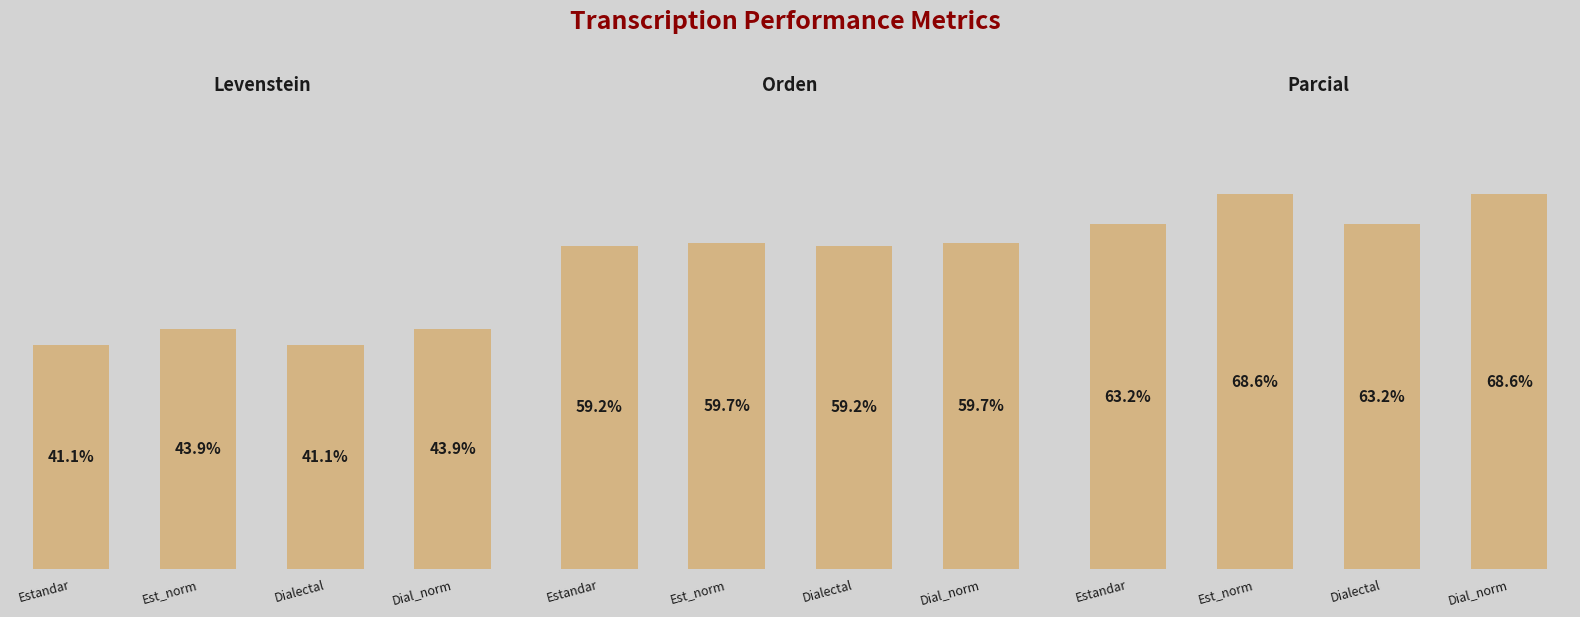

What position from the left is Dial_norm?

4